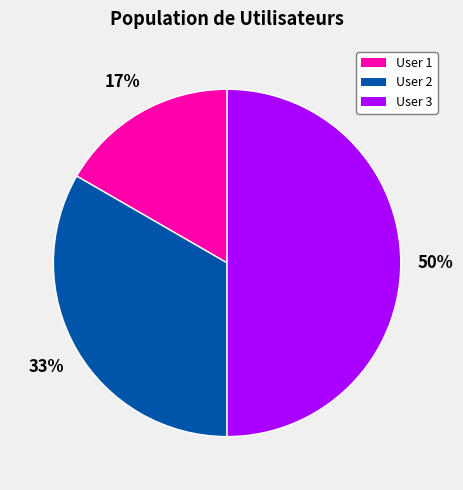

To the nearest percent, what is the average slice percentage?

33%